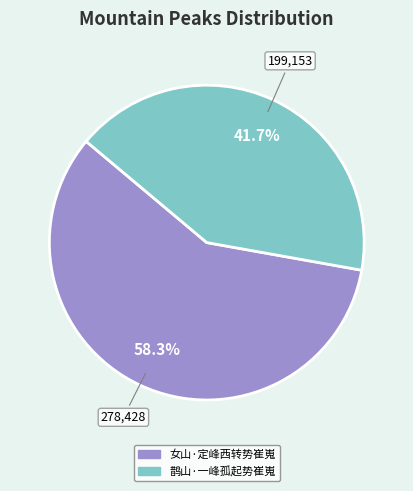

The 女山·定峰西转势崔嵬 slice represents 58% of the pie. True or false?

True